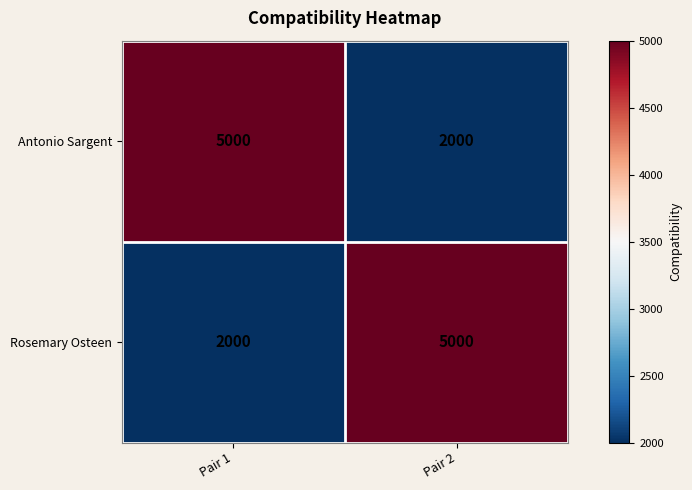

What is the maximum value shown in the chart?

5000